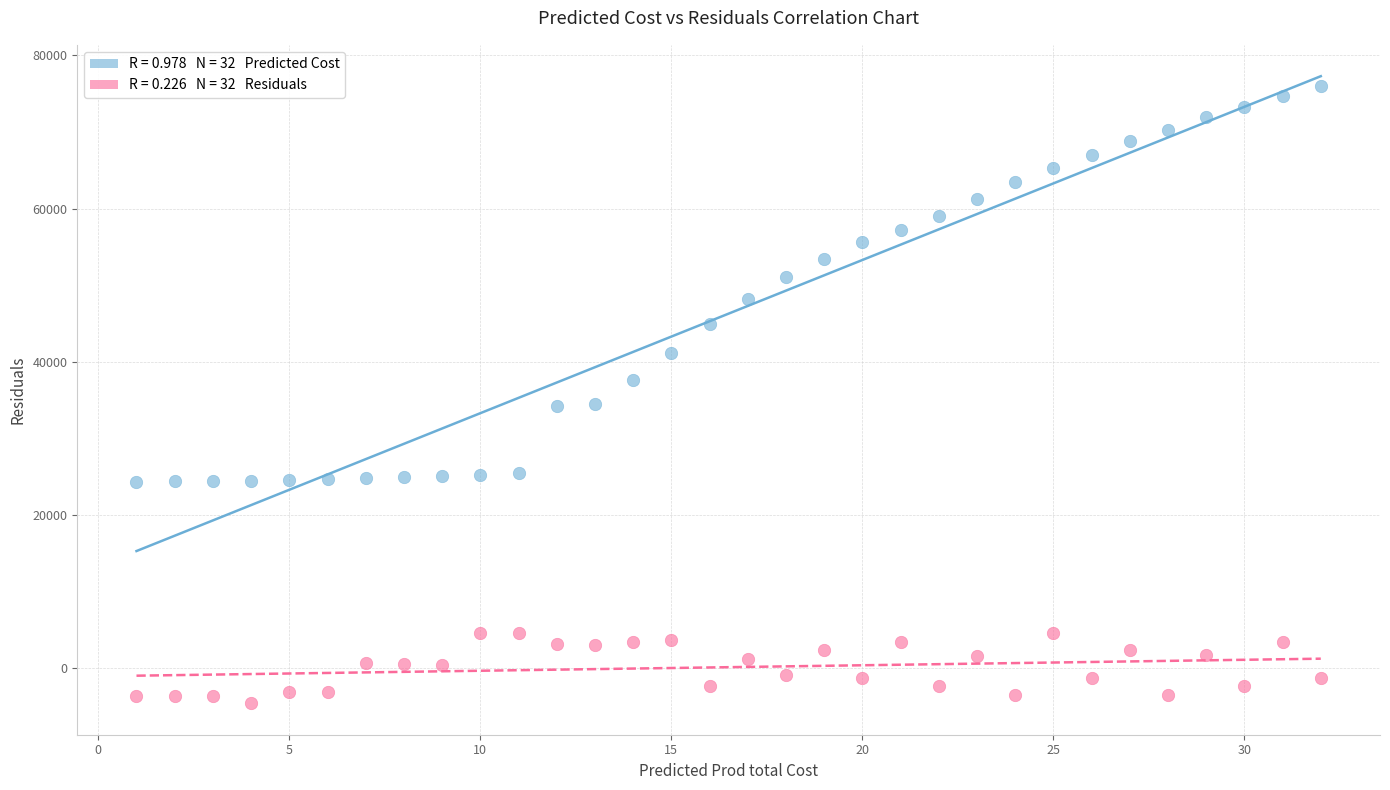

Across all data points, what is the range of X values (max minus min)?

31.0